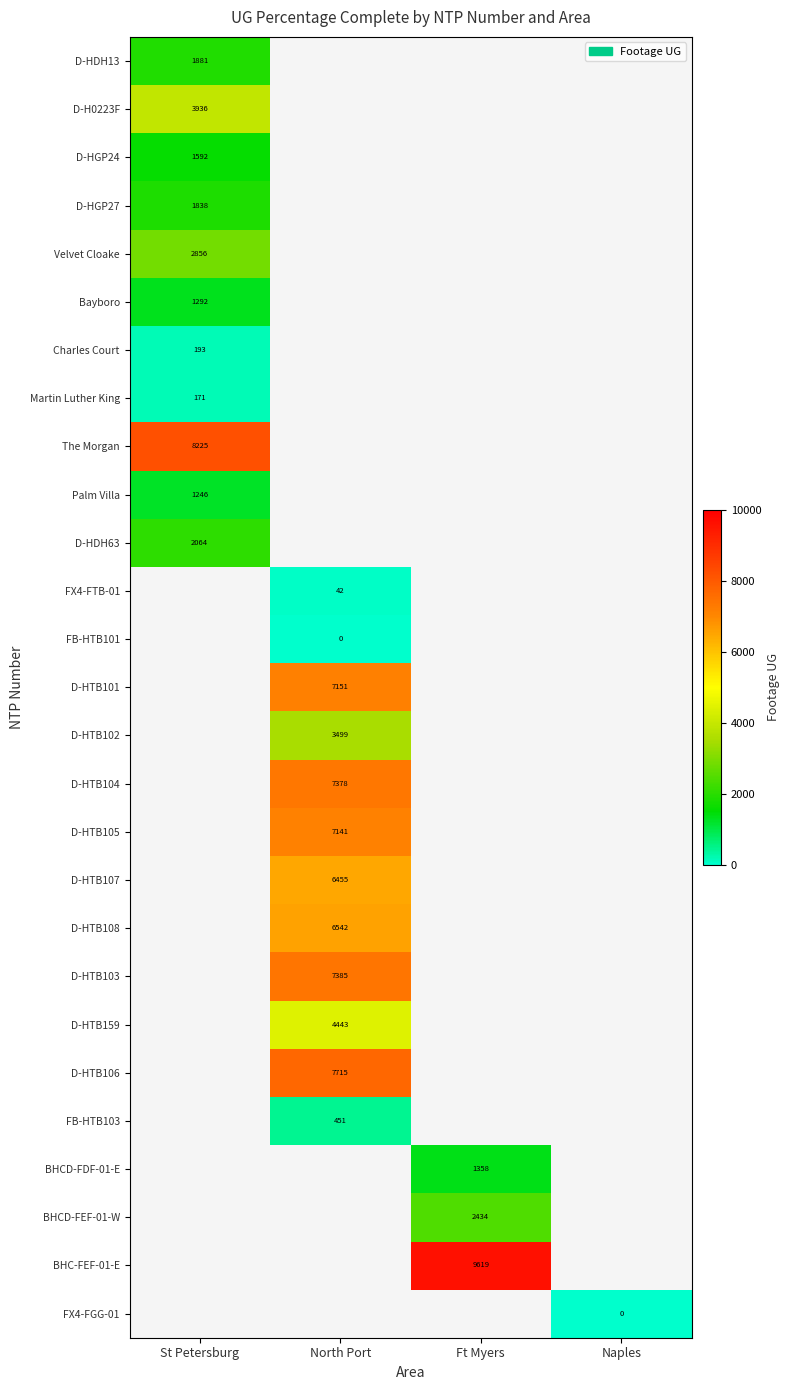

Is it true that D-HTB159 equals 6506 at North Port?

False